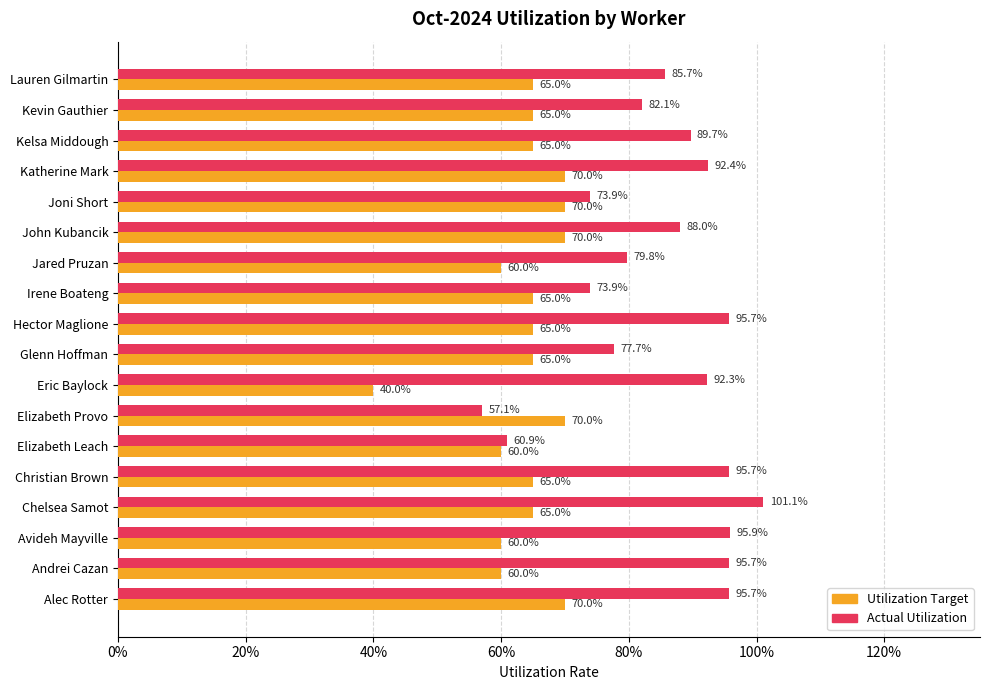

What are all the series names shown in the legend?

Utilization Target, Actual Utilization